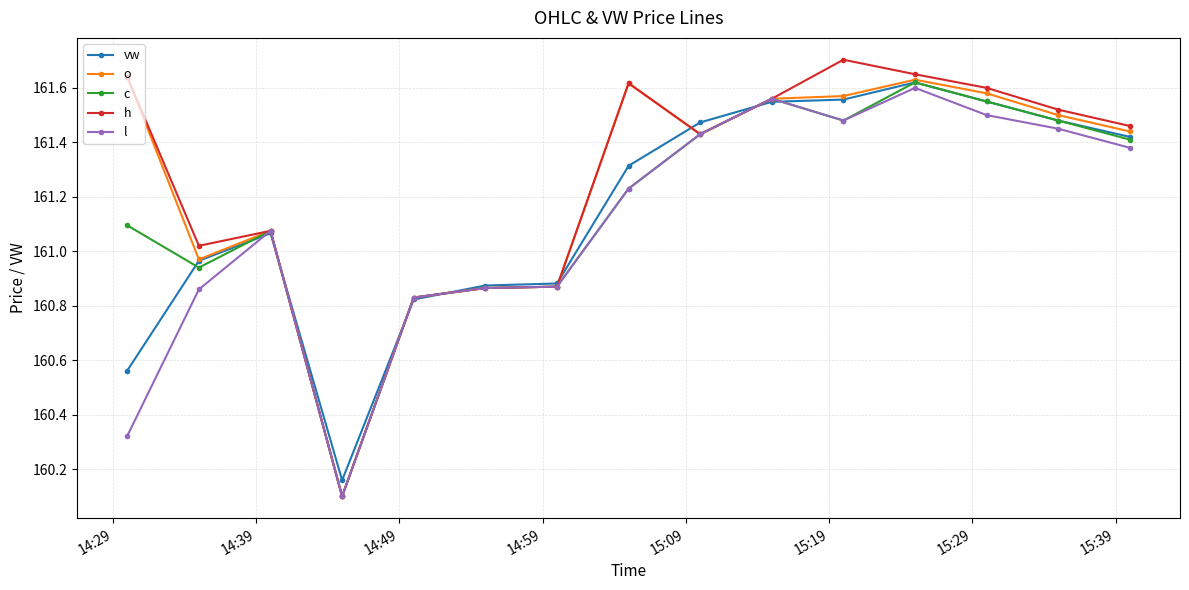

At how many categories does at least one series exceed 160?

15